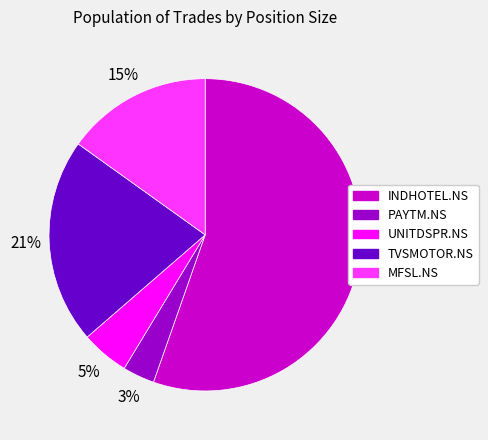

Does UNITDSPR.NS represent more than half of the total?

No